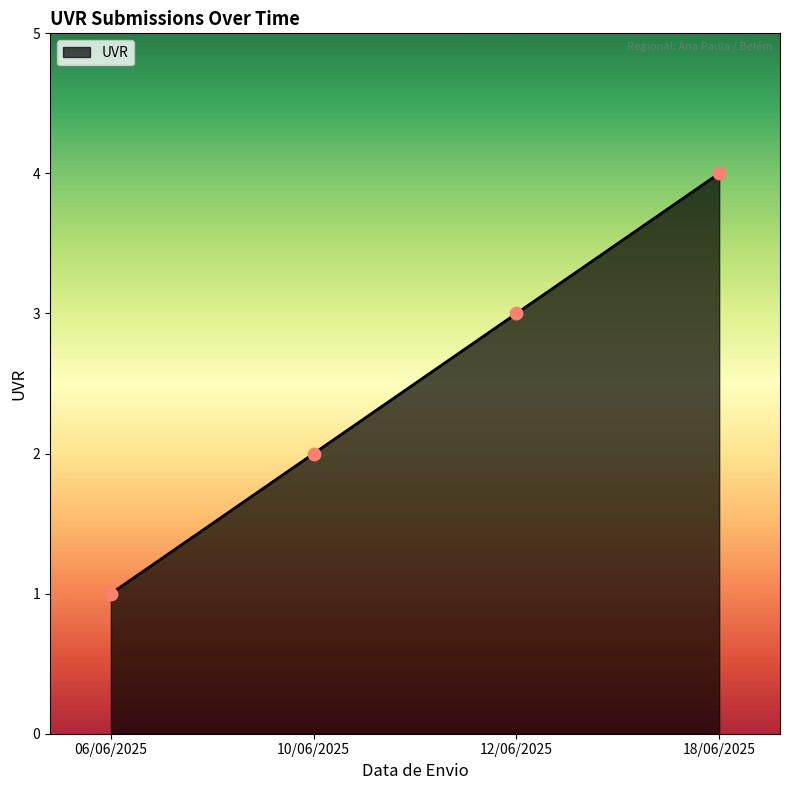

What is the ratio of the value at 06/06/2025 to the value at 12/06/2025?

0.3